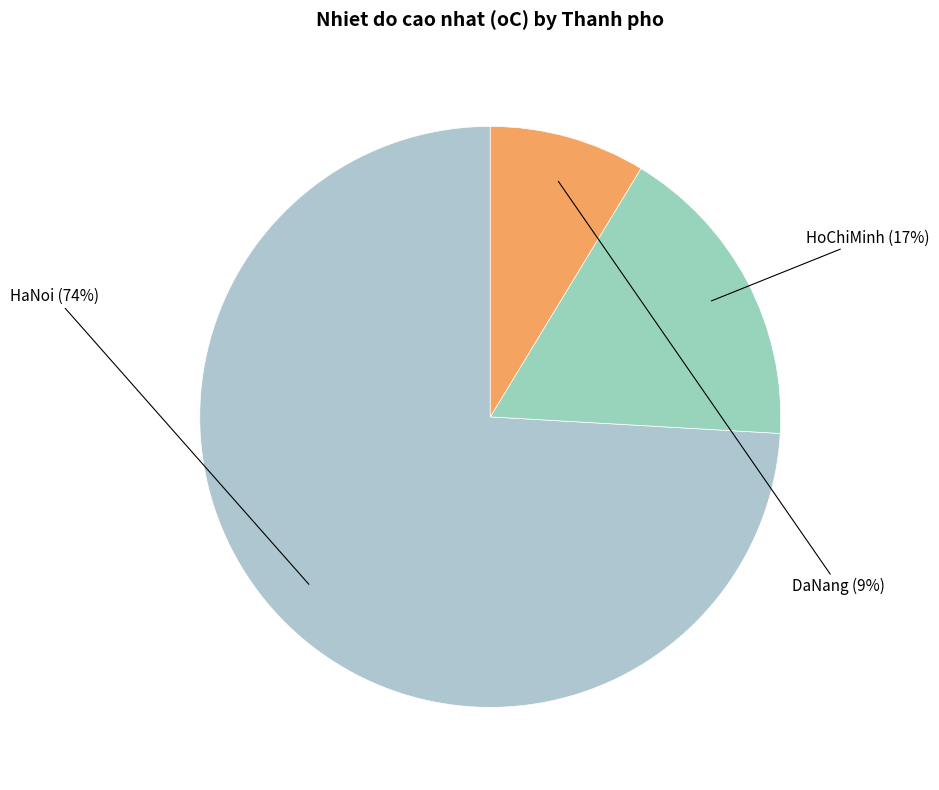

Combined, do DaNang and HoChiMinh account for over 50%?

No